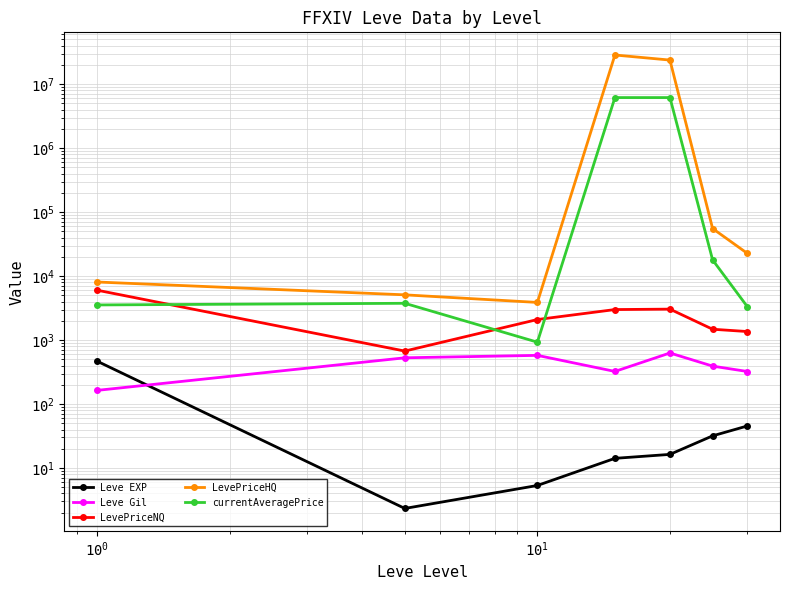

True or false: currentAveragePrice has more than 2 interior local peaks.

False